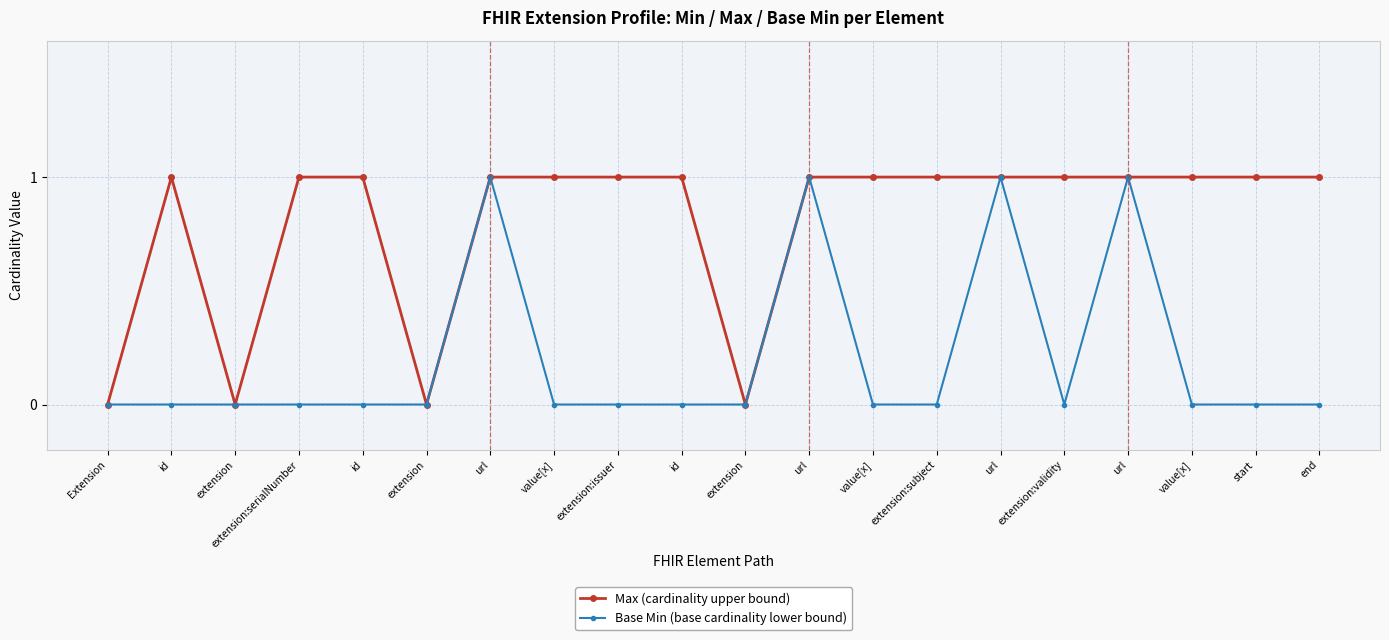

The Base Min (base cardinality lower bound) series shows 1 at id. True or false?

False